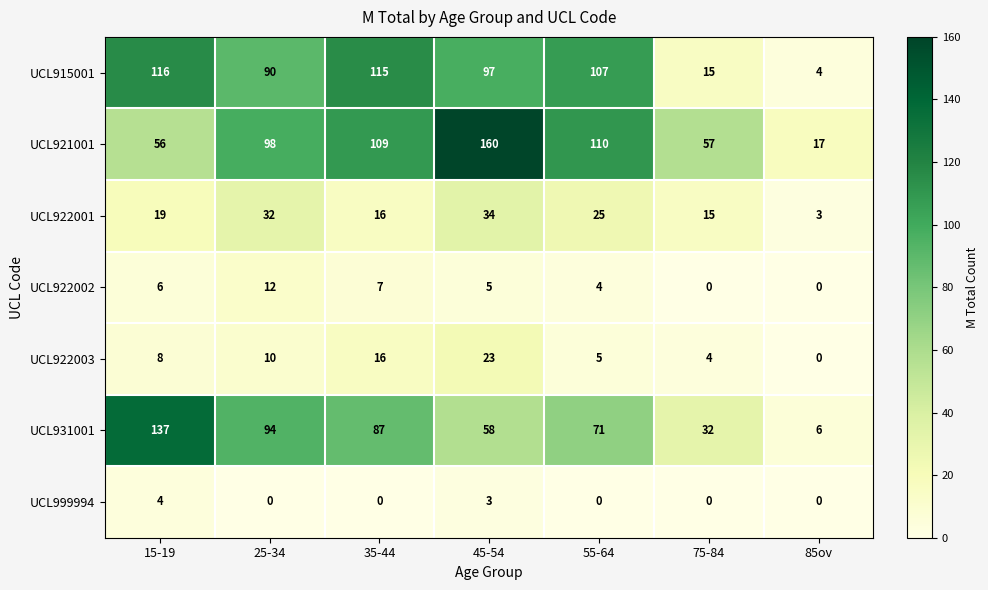

What is the average value of the UCL915001 series?

78